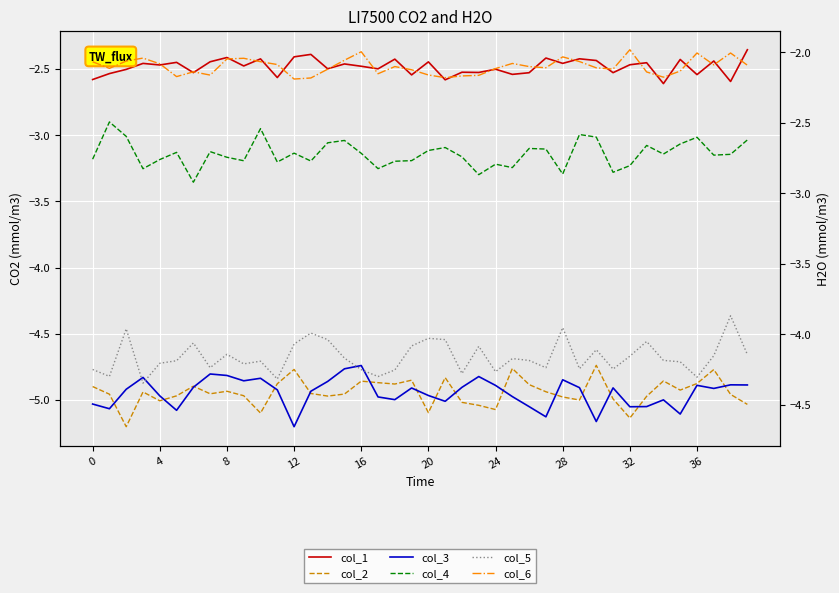

How many distinct data groups are displayed?

6